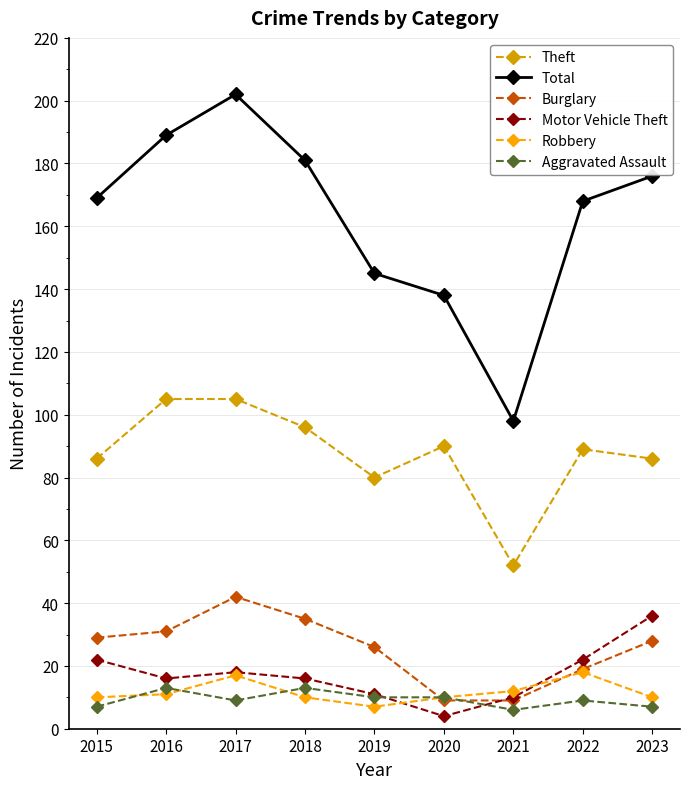

At which label does Robbery reach its minimum?

2019